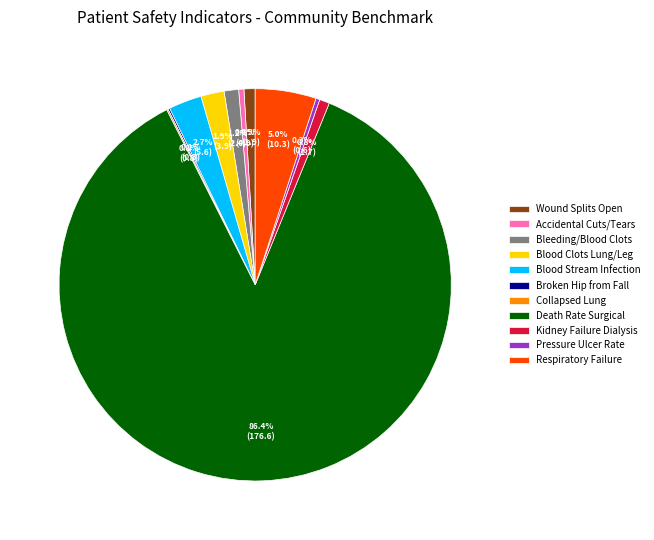

Does any single category account for the majority?

Yes